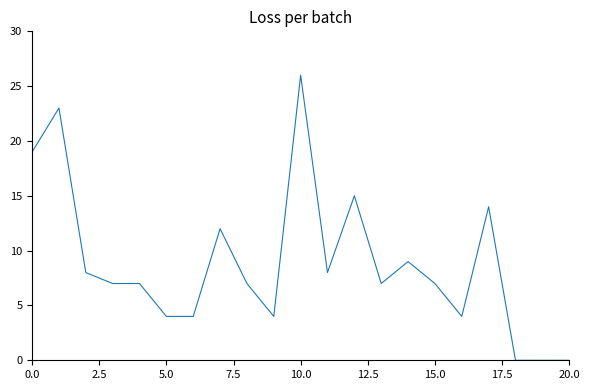

What is the sum of all values?

185